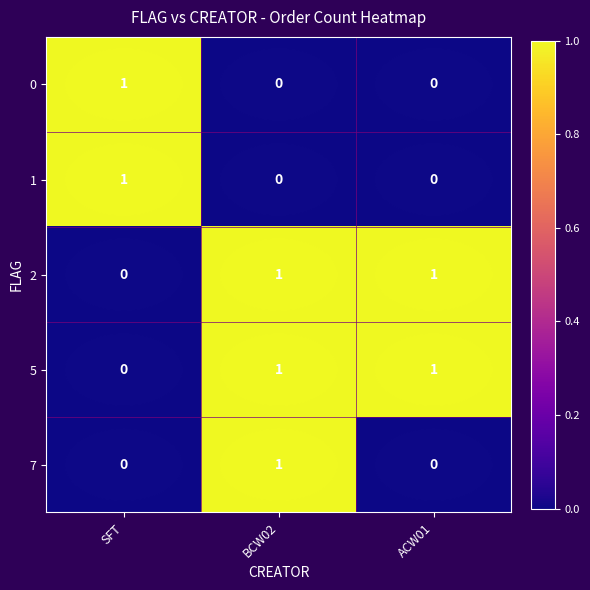

The value of 0 at BCW02 is 0. True or false?

True